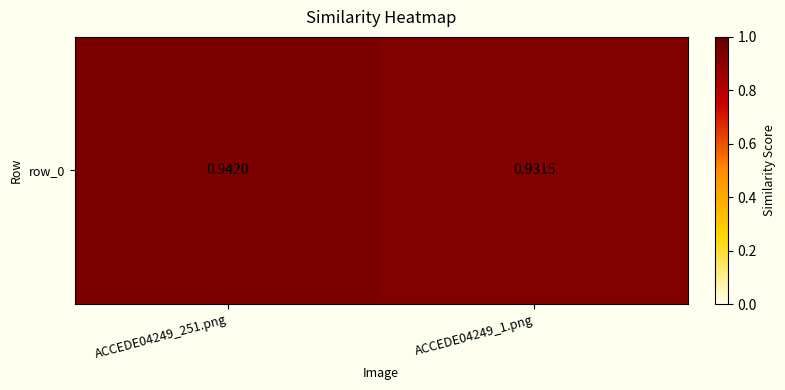

Rank the categories by value from lowest to highest.

ACCEDE04249_1.png, ACCEDE04249_251.png